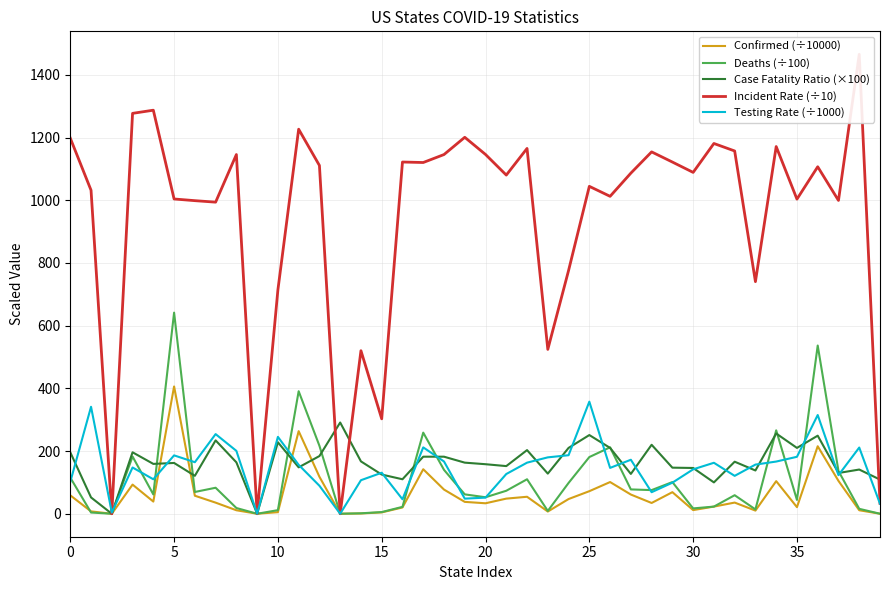

What is the spread (max minus min) of values at 28?

1119.8